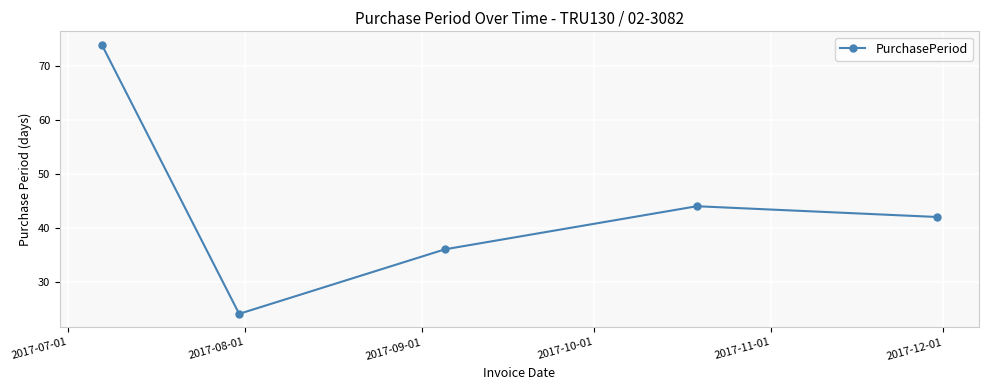

What is the minimum value shown in the chart?

24